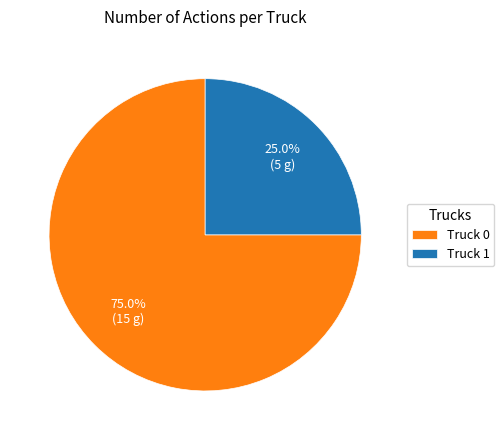

Is there any slice that represents more than half of the pie?

Yes